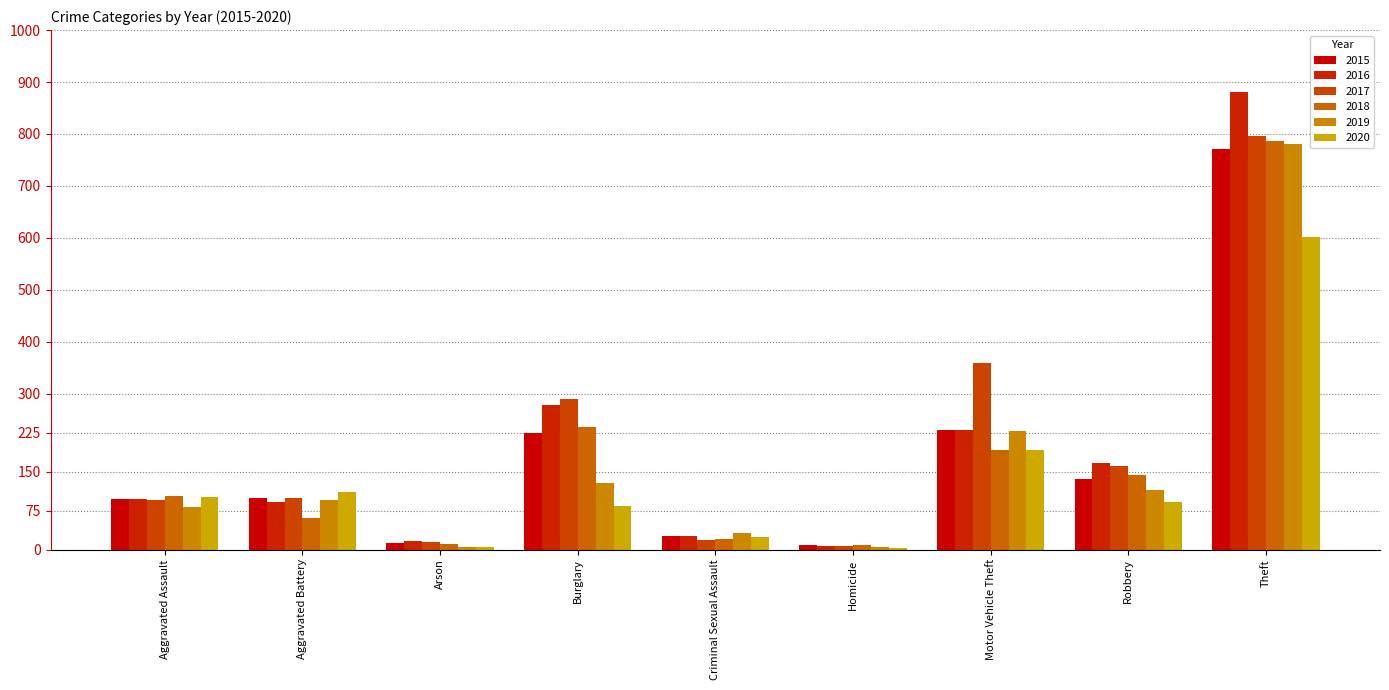

What is the difference between the highest and lowest values at Robbery?

74